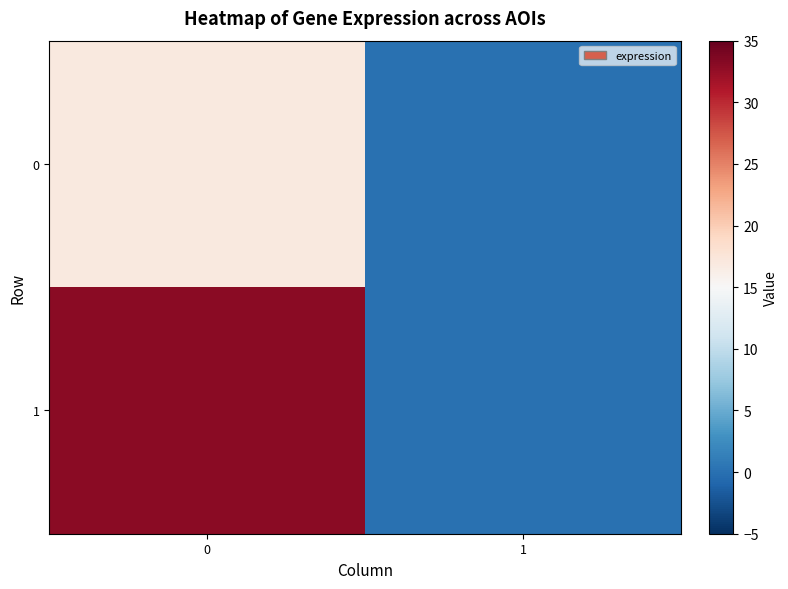

Reading left to right, what are all the values shown in this chart?

0: 0=17	1=0
1: 0=33	1=0